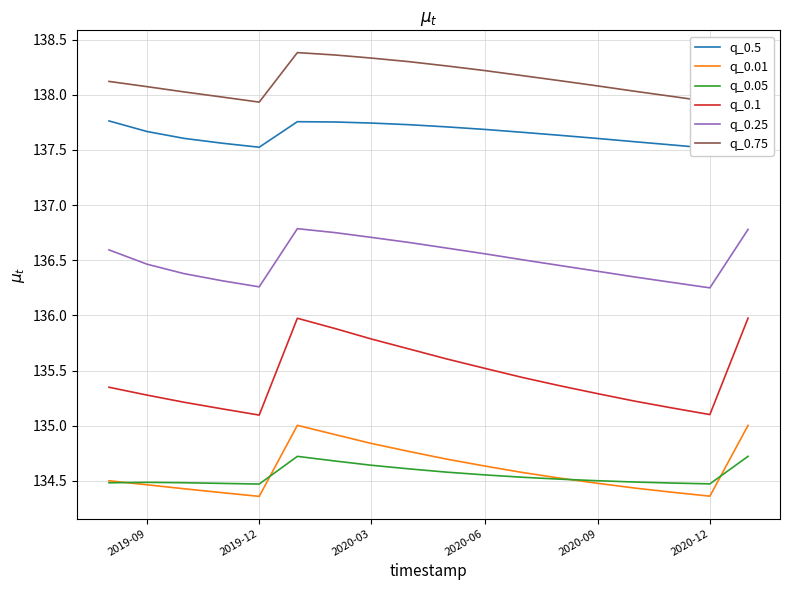

True or false: q_0.05 has a value of 134.5 at 2019-09.

True